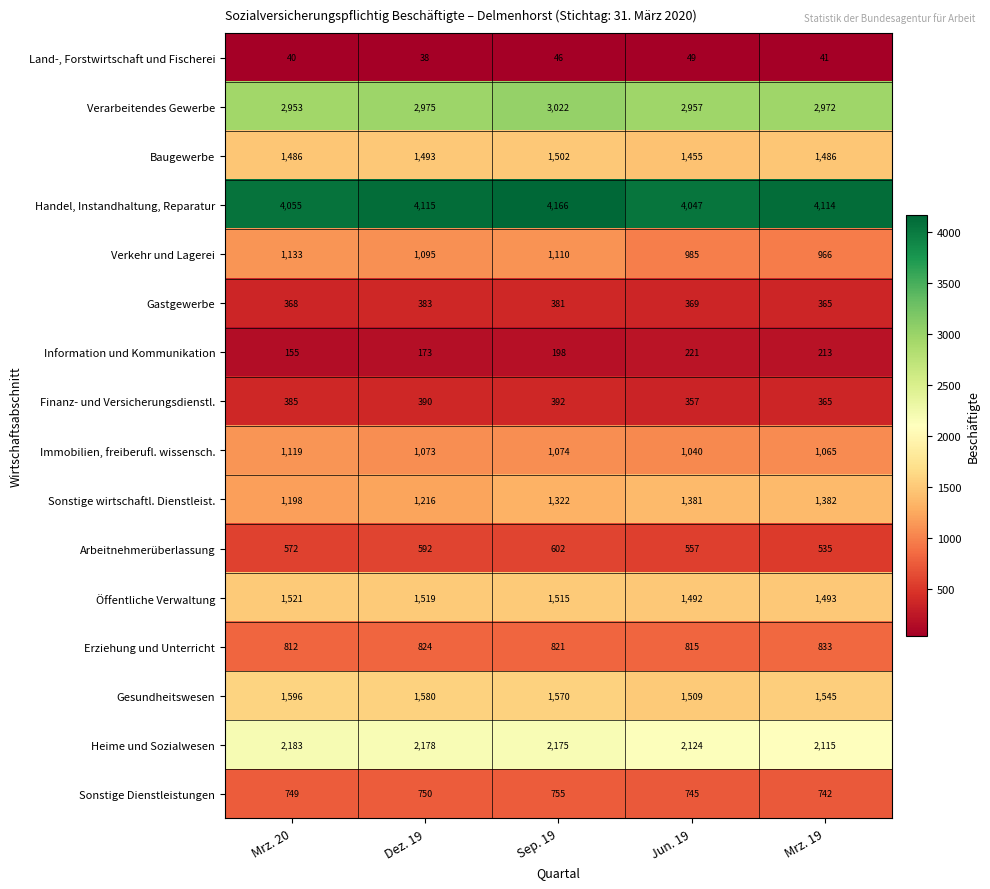

Where is Gesundheitswesen nearest to the value 1552?

Mrz. 19